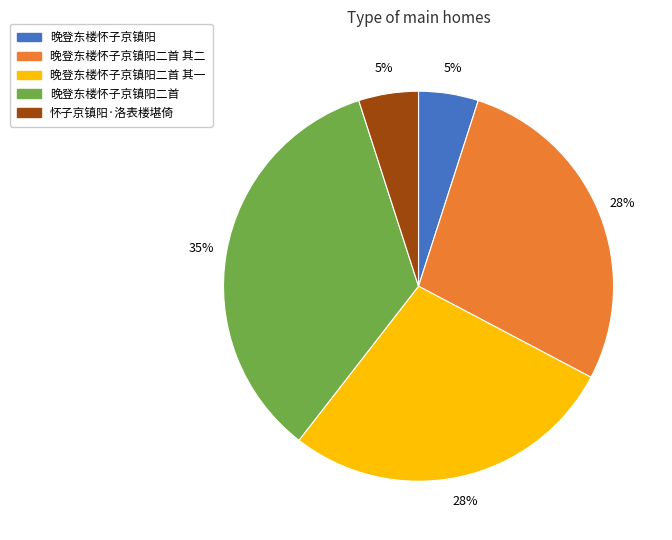

The 晚登东楼怀子京镇阳二首 其一 slice represents 28% of the pie. True or false?

True